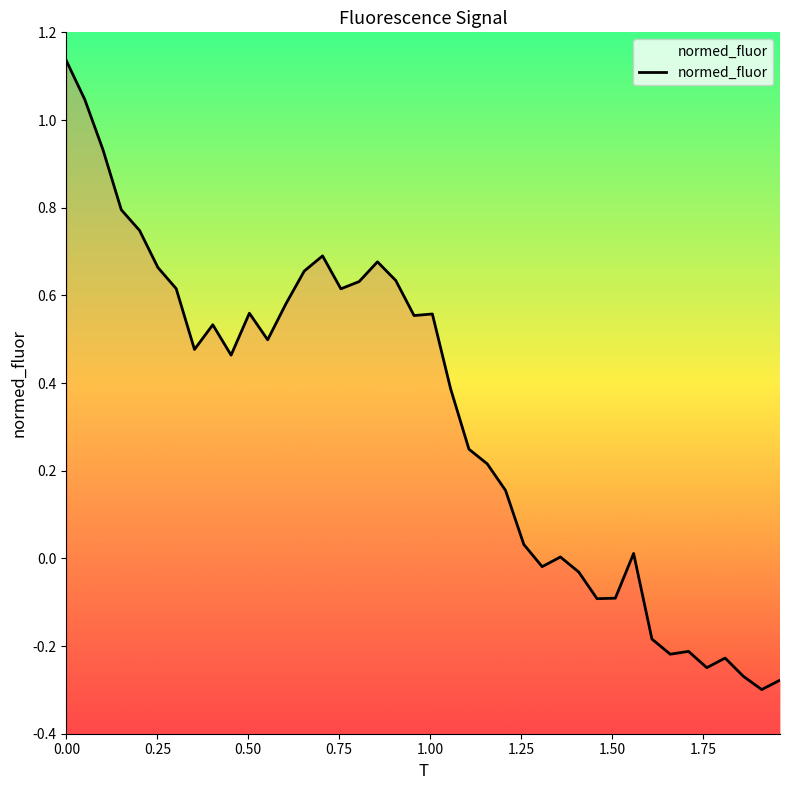

How many values are above zero?

28